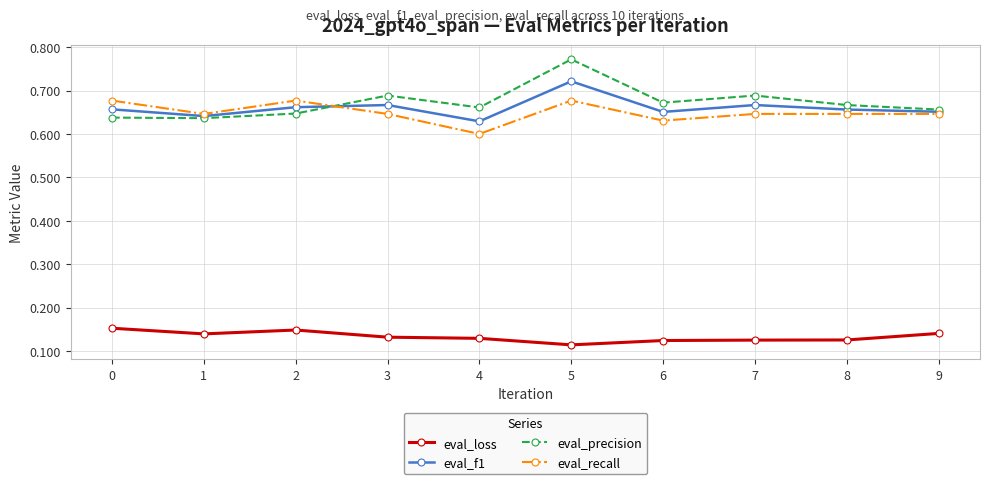

True or false: eval_precision has a value of 0.6 at 2.

True